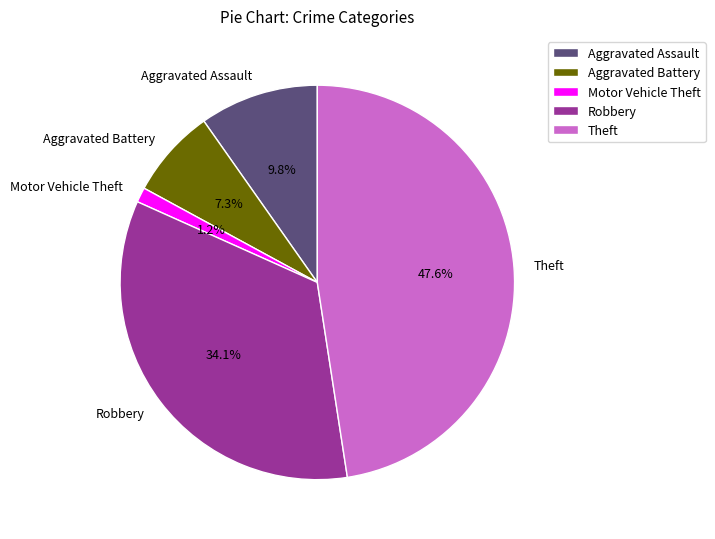

How much of the chart is everything except Robbery?

65.9%